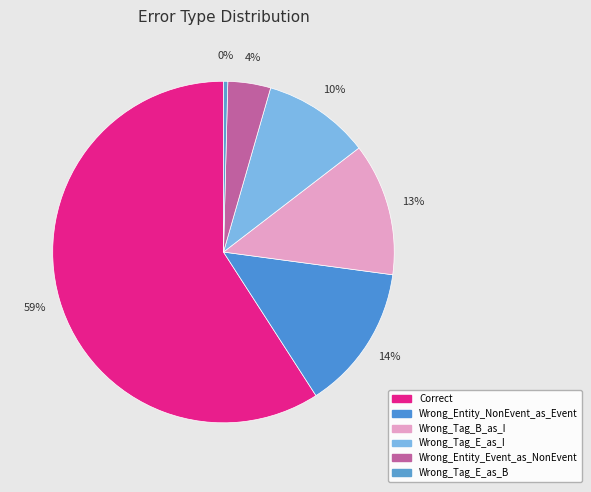

Combined, do Wrong_Tag_E_as_I and Wrong_Tag_B_as_I account for over 50%?

No